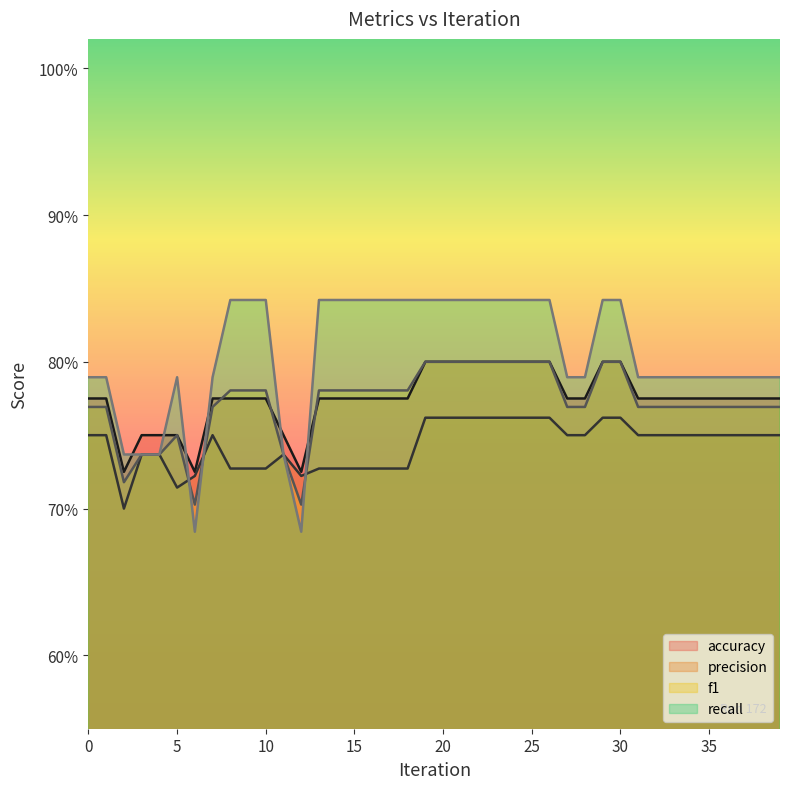

How many lines are shown in the chart?

4